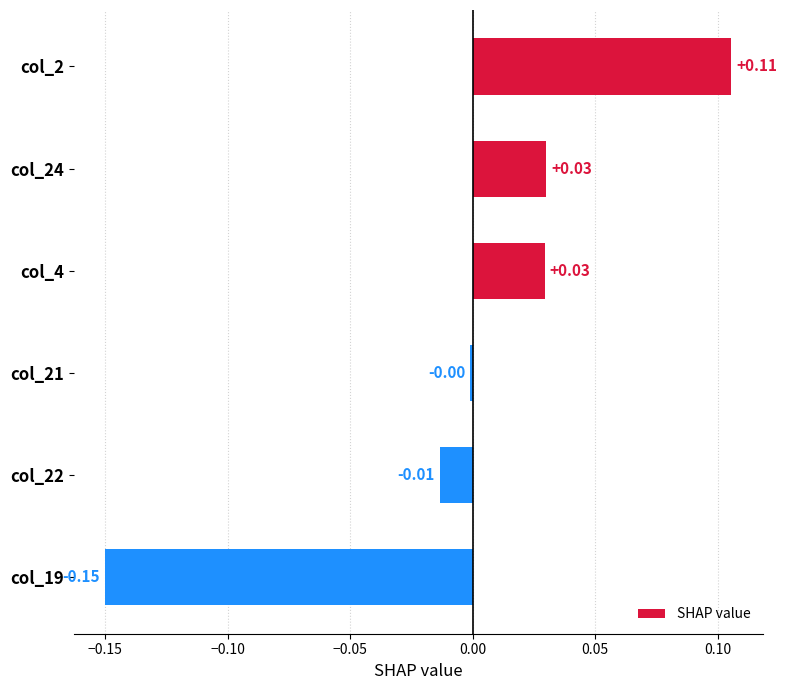

Which has a higher value, col_4 or col_19?

col_4